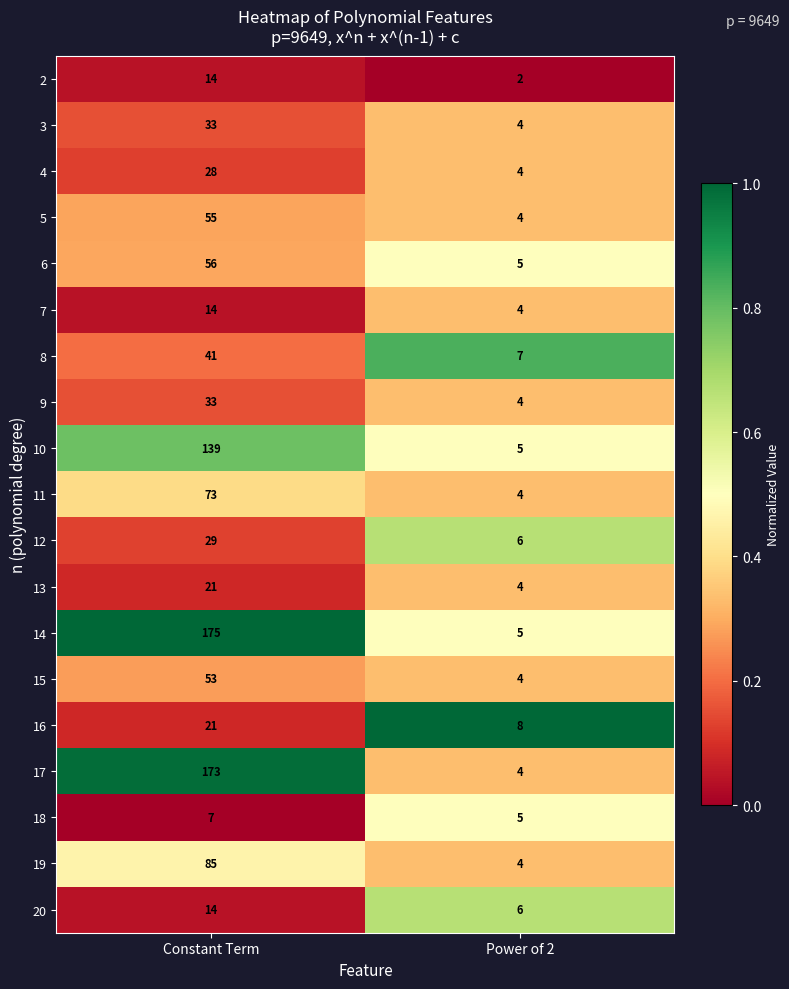

At which category is the sum across all series the highest?

Constant Term